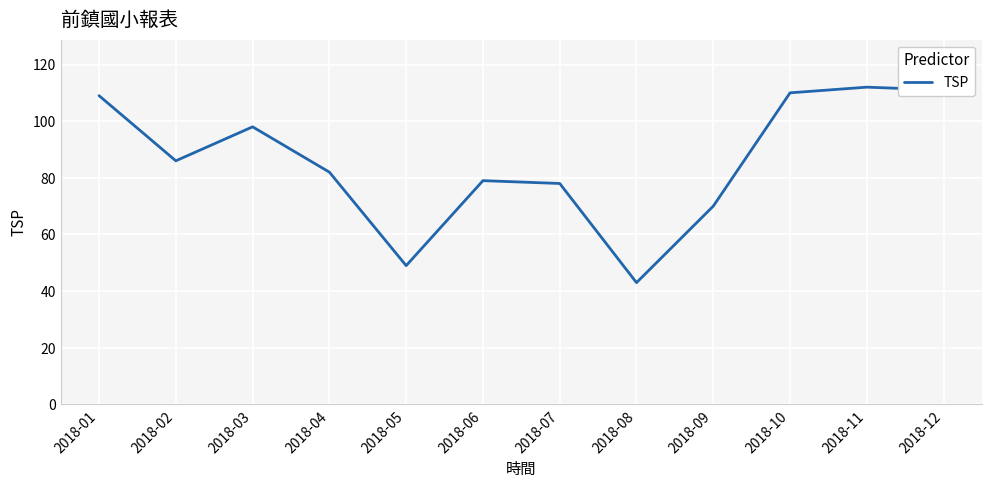

The value at 2018-02 is 86. True or false?

True